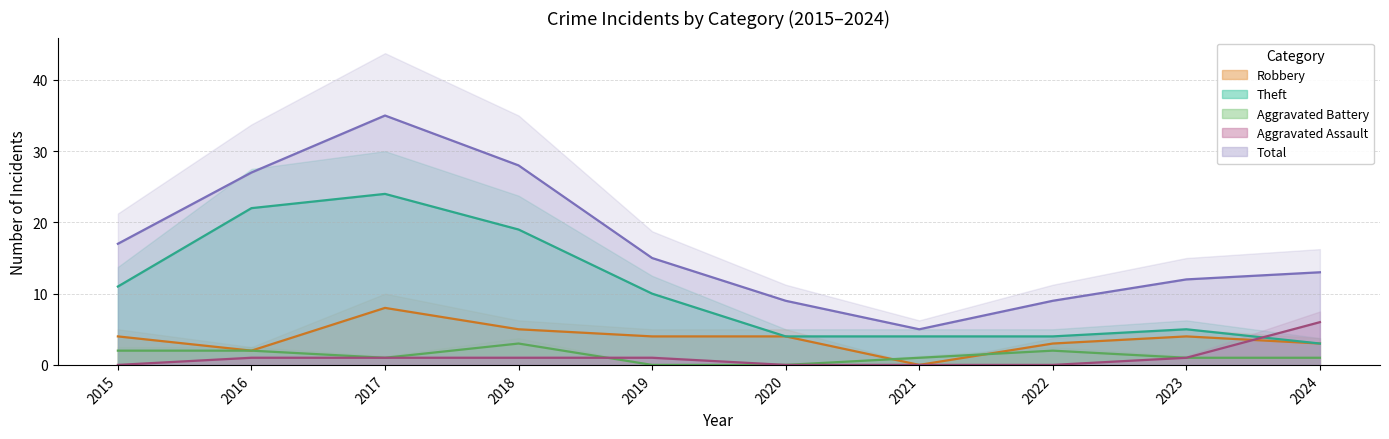

Rank the categories by Aggravated Assault value from highest to lowest.

2024, 2016, 2017, 2018, 2019, 2023, 2015, 2020, 2021, 2022